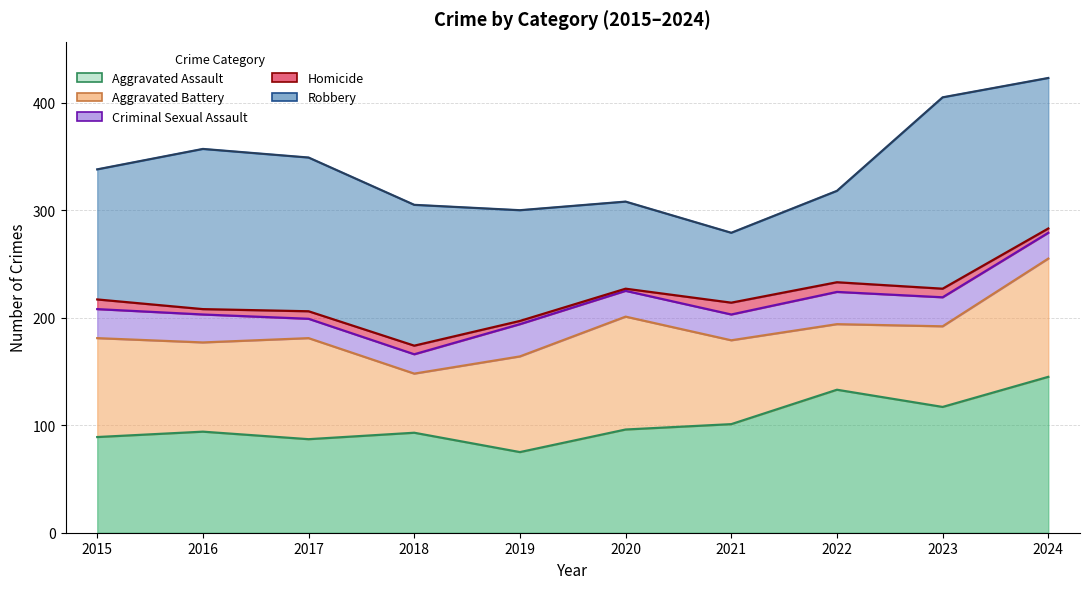

What are all the series names shown in the legend?

Aggravated Assault, Aggravated Battery, Criminal Sexual Assault, Homicide, Robbery